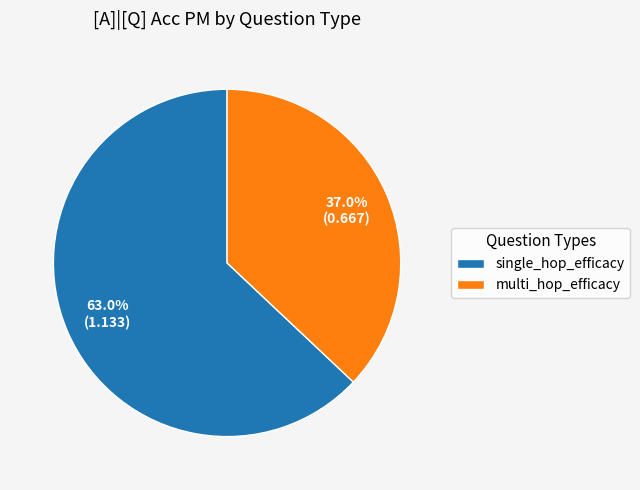

To the nearest percent, what is the combined percentage of multi_hop_efficacy and single_hop_efficacy?

100%